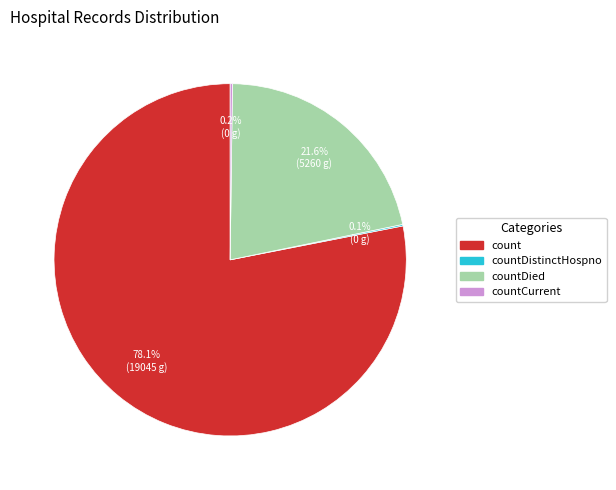

Is there a majority slice in this chart?

Yes